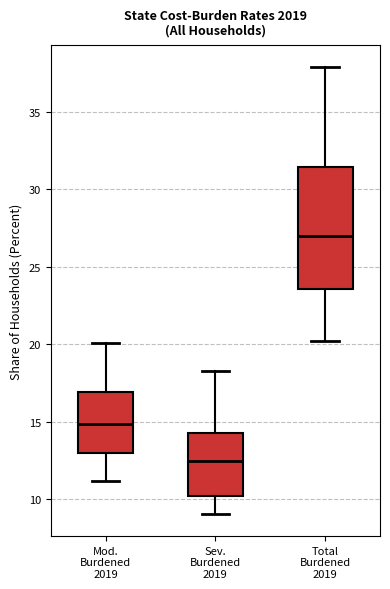

Which box's median line is the highest?

Total Burdened 2019